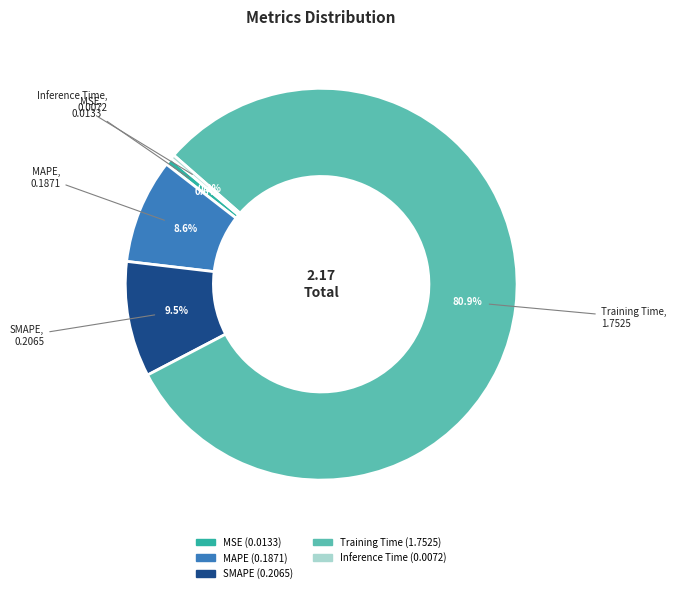

Is it true that MSE is 1% of the pie?

True